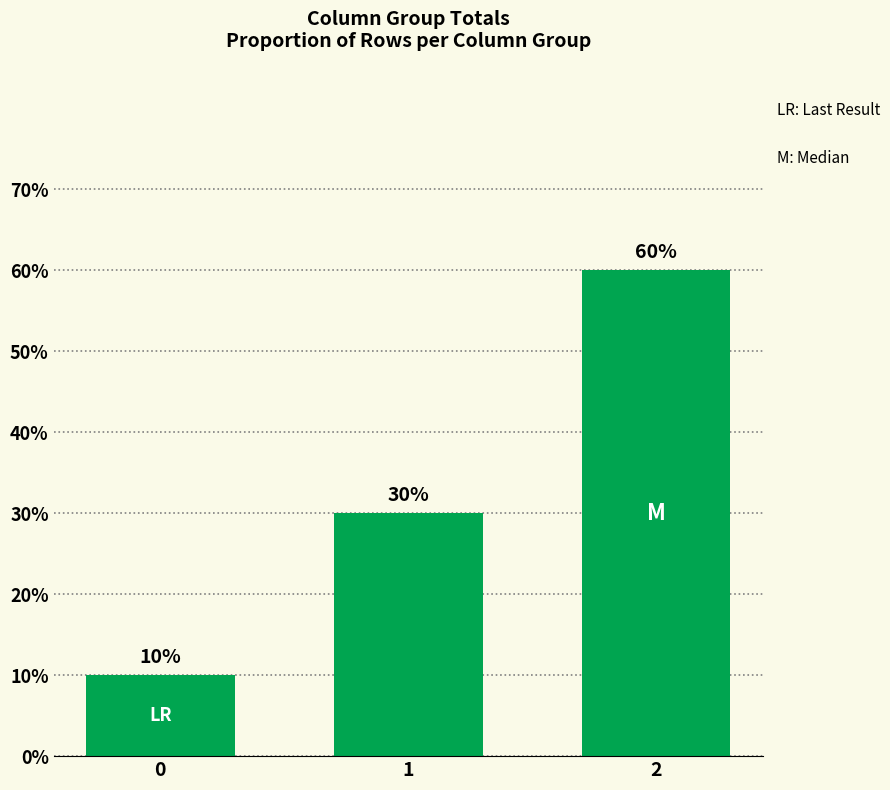

Does the chart contain any negative values?

No